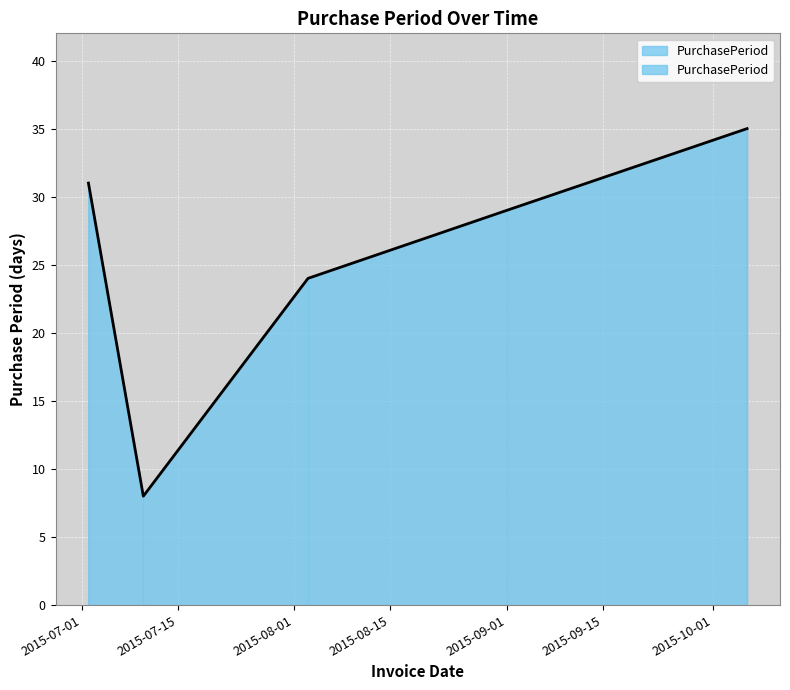

Reading left to right, what are all the values shown in this chart?

2015-07-02=31	2015-07-10=8	2015-08-03=24	2015-09-01=29	2015-10-06=35